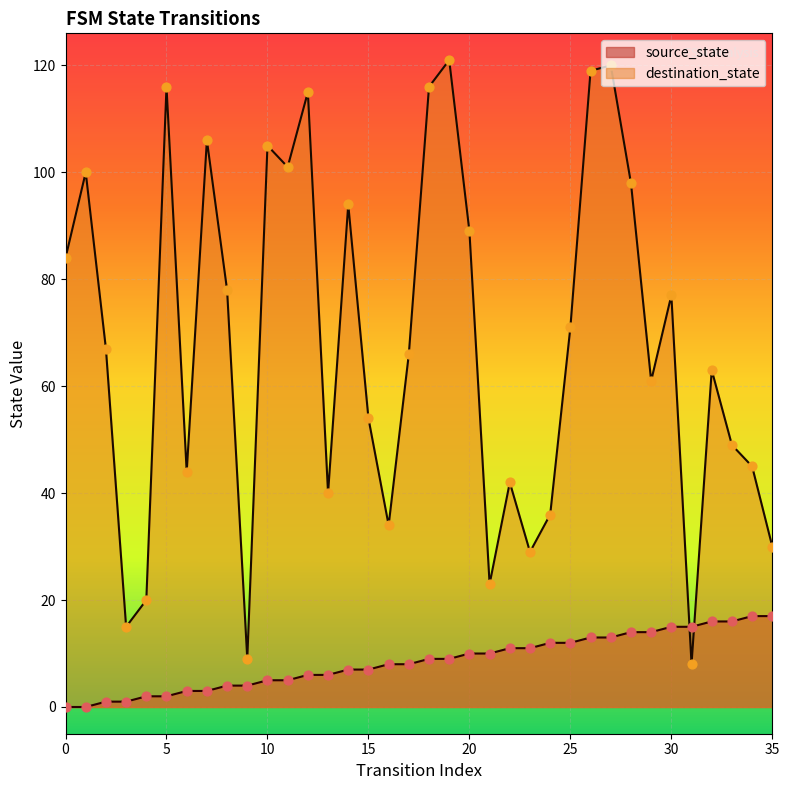

What is the total value across all series at 14?

101